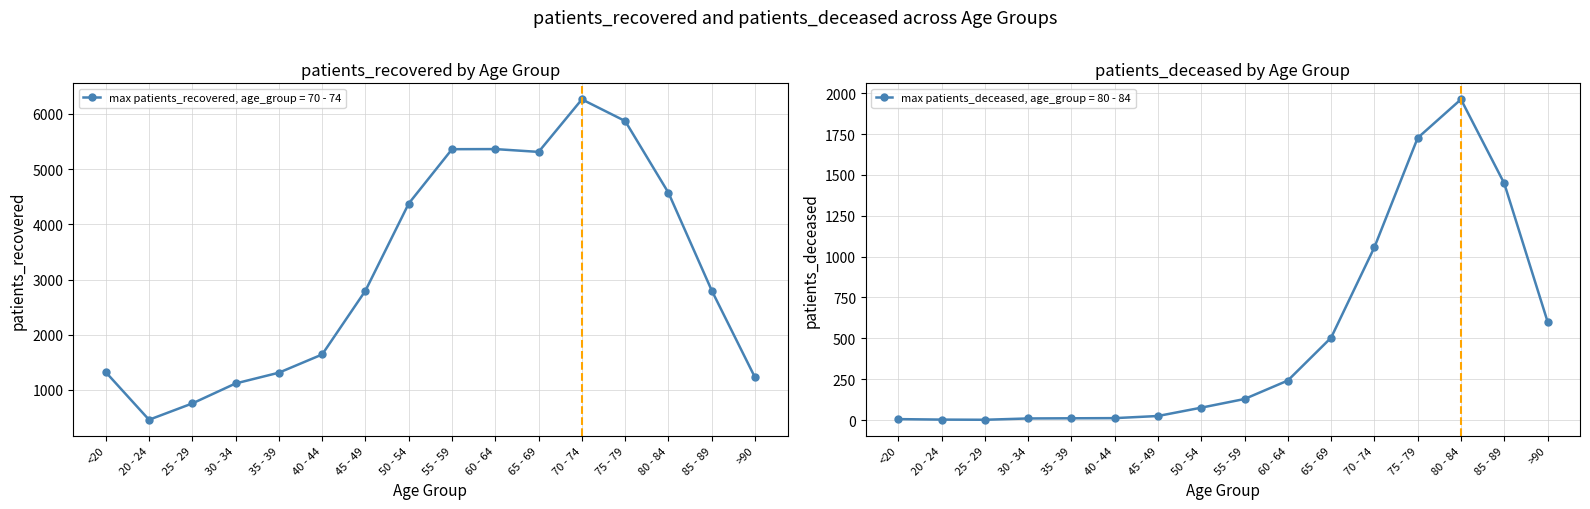

How many series are shown in this chart?

2